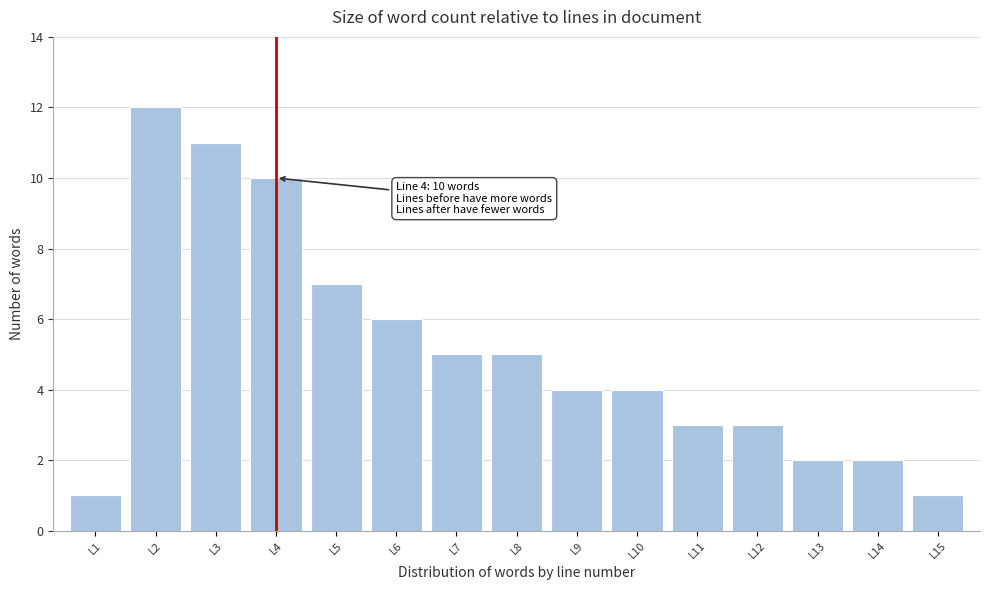

Reading left to right, list all the values displayed in this chart.

L1=1	L2=12	L3=11	L4=10	L5=7	L6=6	L7=5	L8=5	L9=4	L10=4	L11=3	L12=3	L13=2	L14=2	L15=1